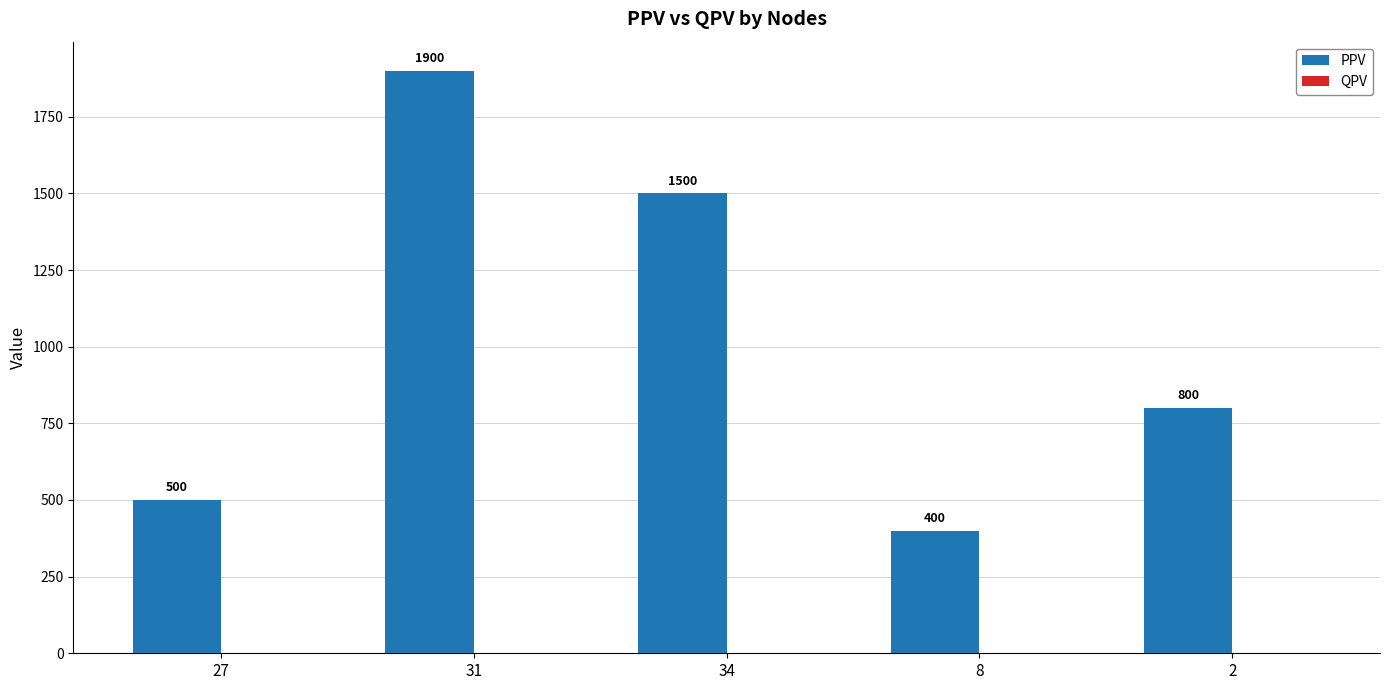

Approximately how many times larger is the value at 2 compared to 27?

1.6